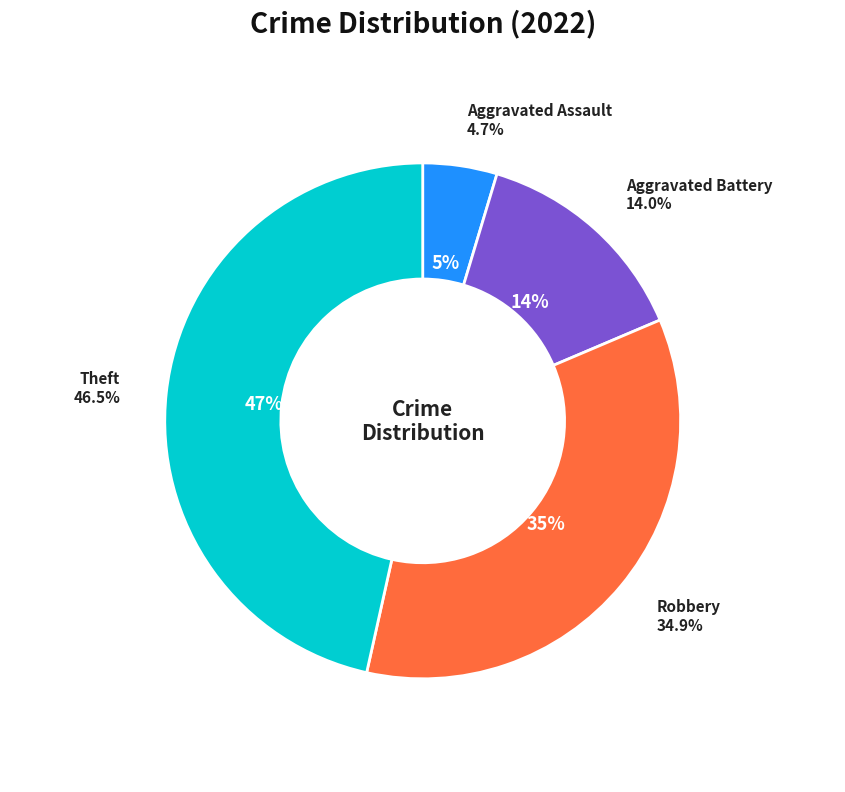

To the nearest percent, what is the difference between the Aggravated Battery and Robbery slice percentages?

21%